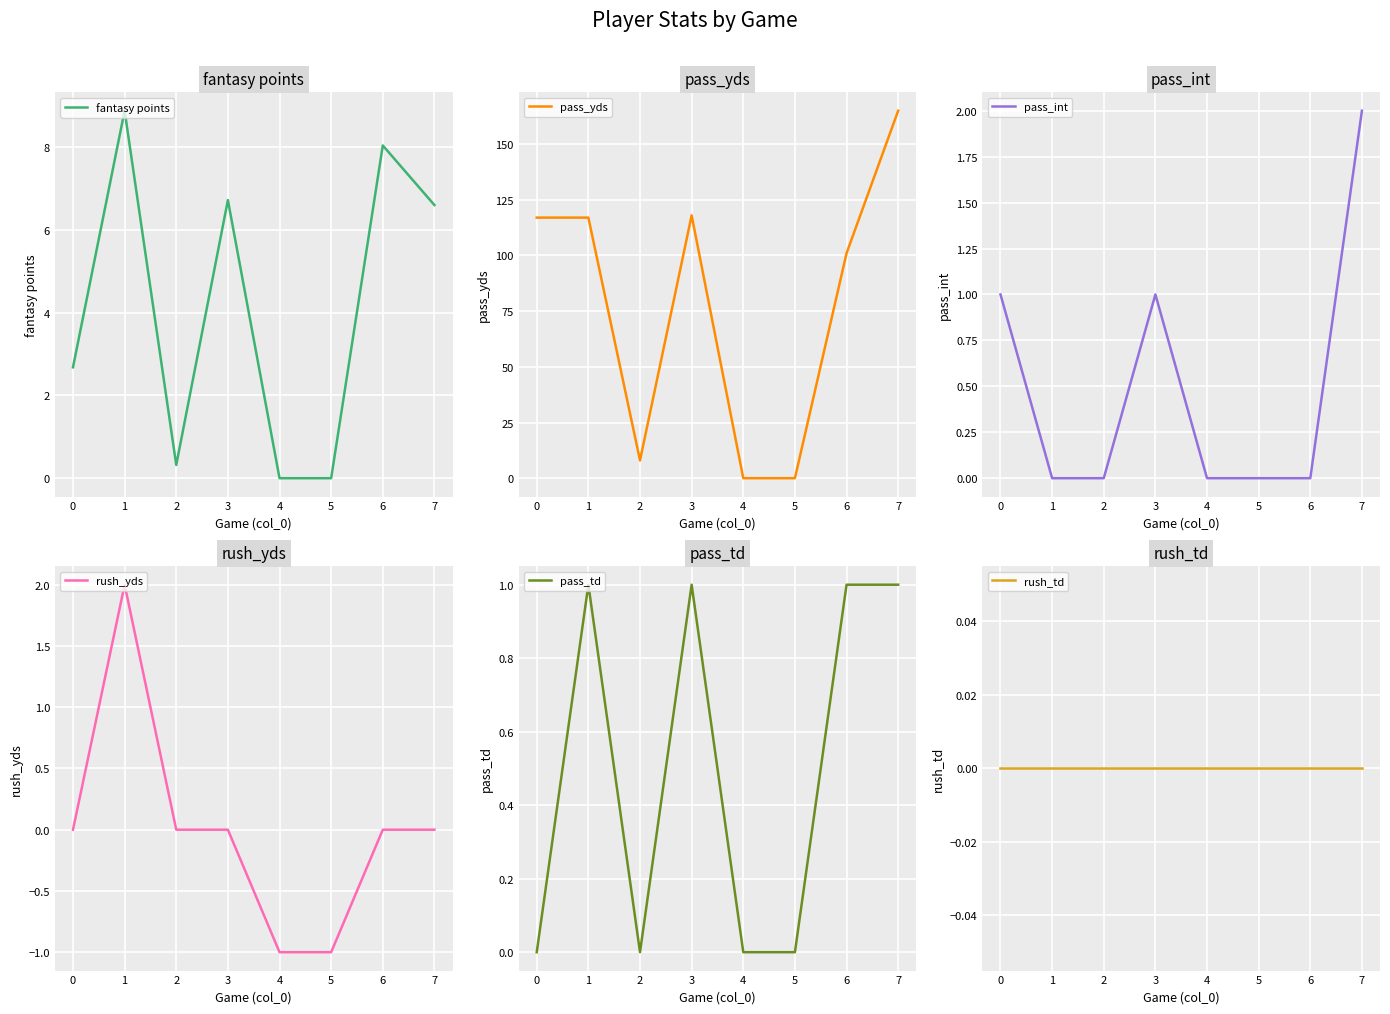

What is the sum of all pass_yds values?

626